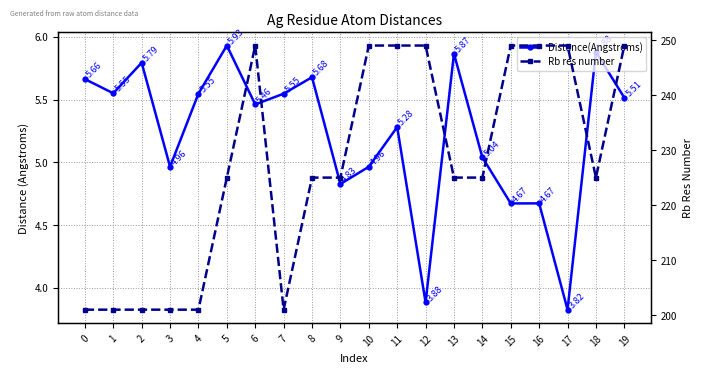

The Rb res number series shows 201.0 at 0. True or false?

True